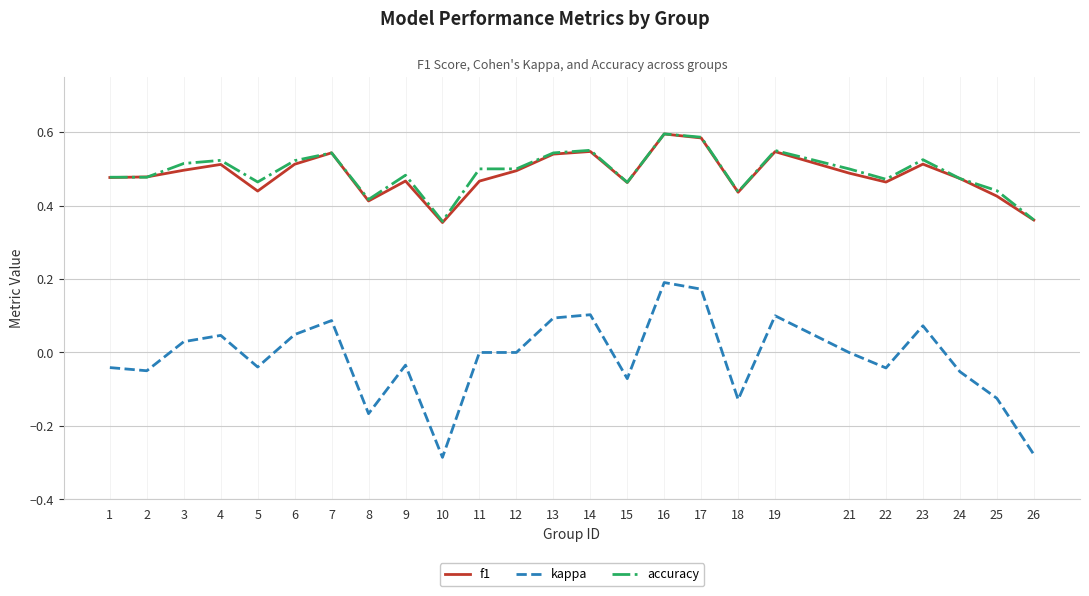

True or false: kappa has a value of 0.1 at 13.

True